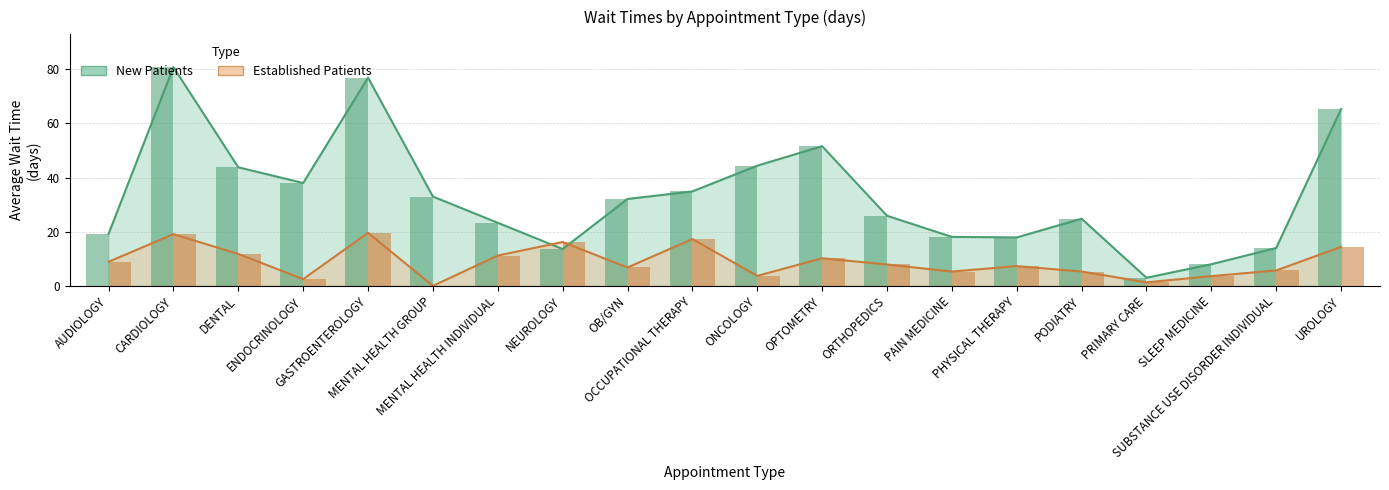

Are the bars grouped side by side (vs. stacked)?

Yes